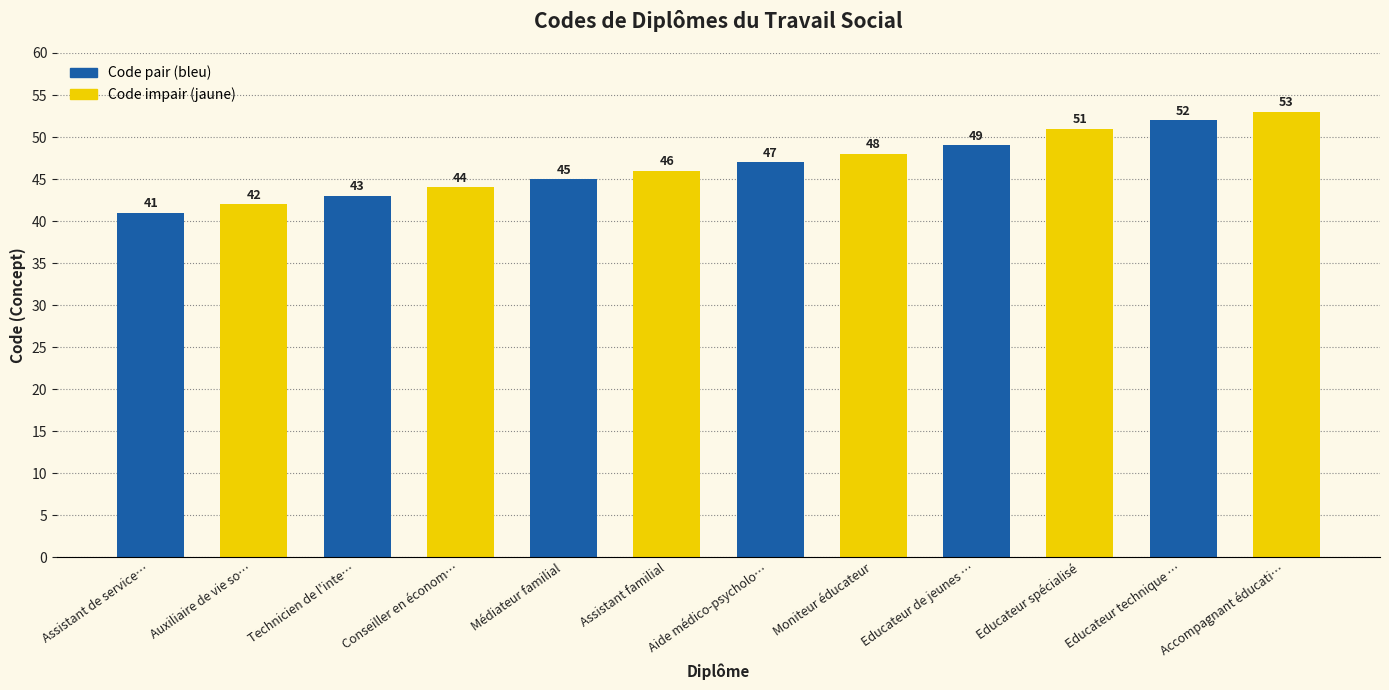

List the labels in order of value, smallest first.

Assistant de service…, Auxiliaire de vie so…, Technicien de l'inte…, Conseiller en économ…, Médiateur familial, Assistant familial, Aide médico-psycholo…, Moniteur éducateur, Educateur de jeunes …, Educateur spécialisé, Educateur technique …, Accompagnant éducati…